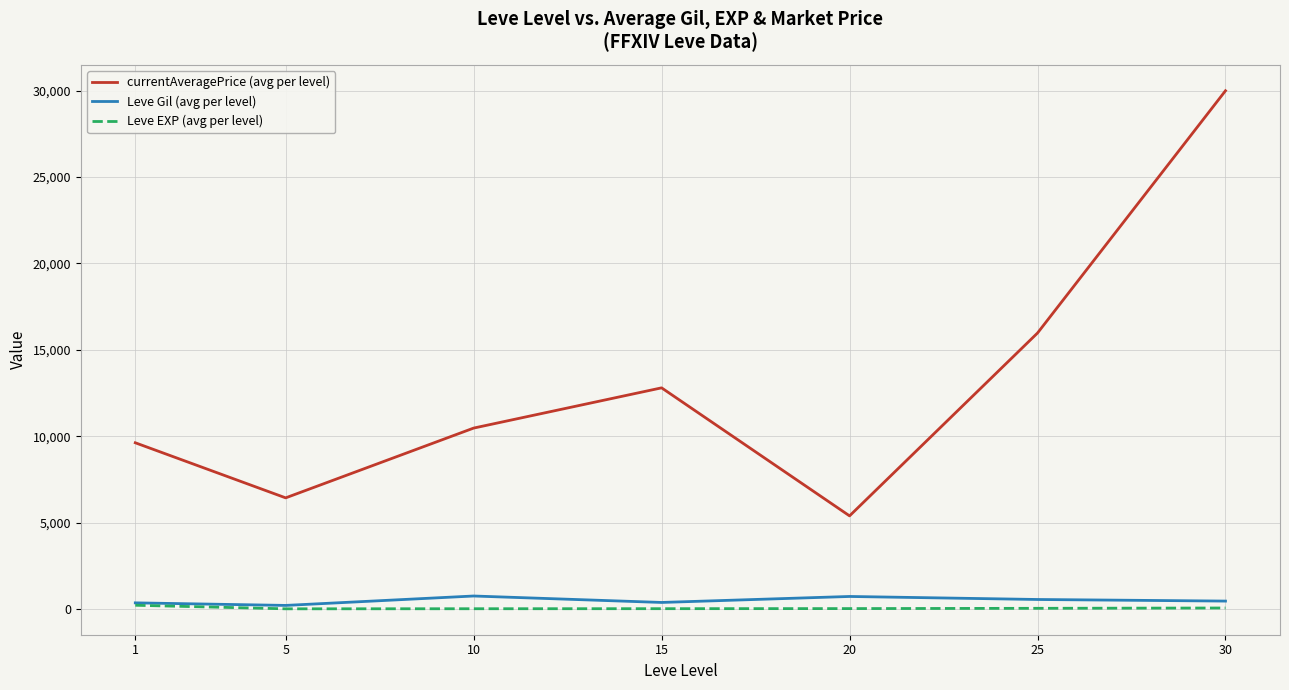

What is the highest value of the Leve Gil (avg per level) series?

746.7